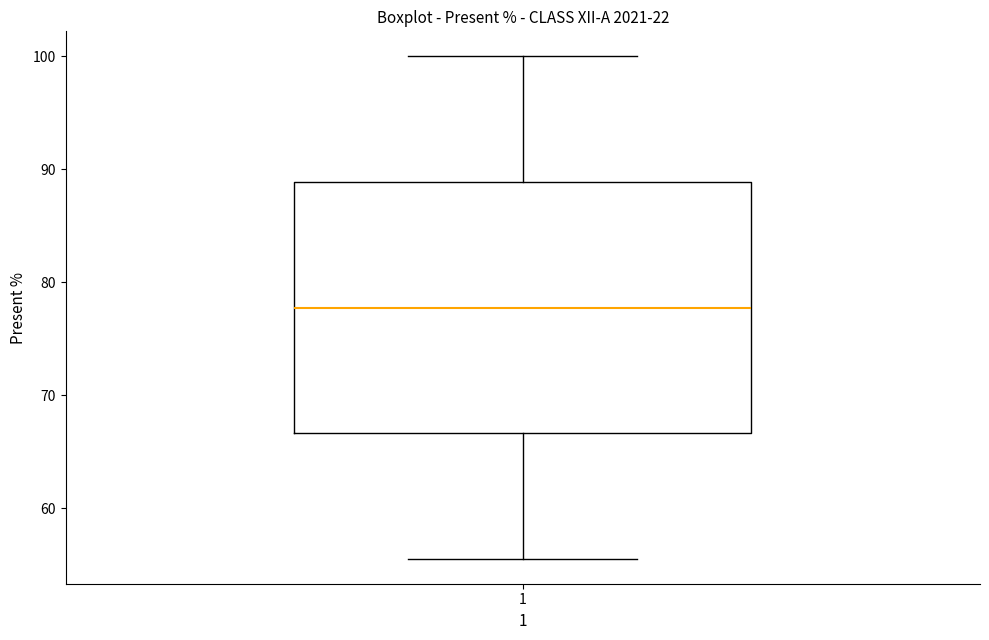

Read this box plot against the y-axis: the position of the median line, the range covered by the box, and the ends of both whiskers. The values are not printed on the chart, so give them approximately, as read against the axis.

median 78, box 67 to 89, whiskers 56 to 100